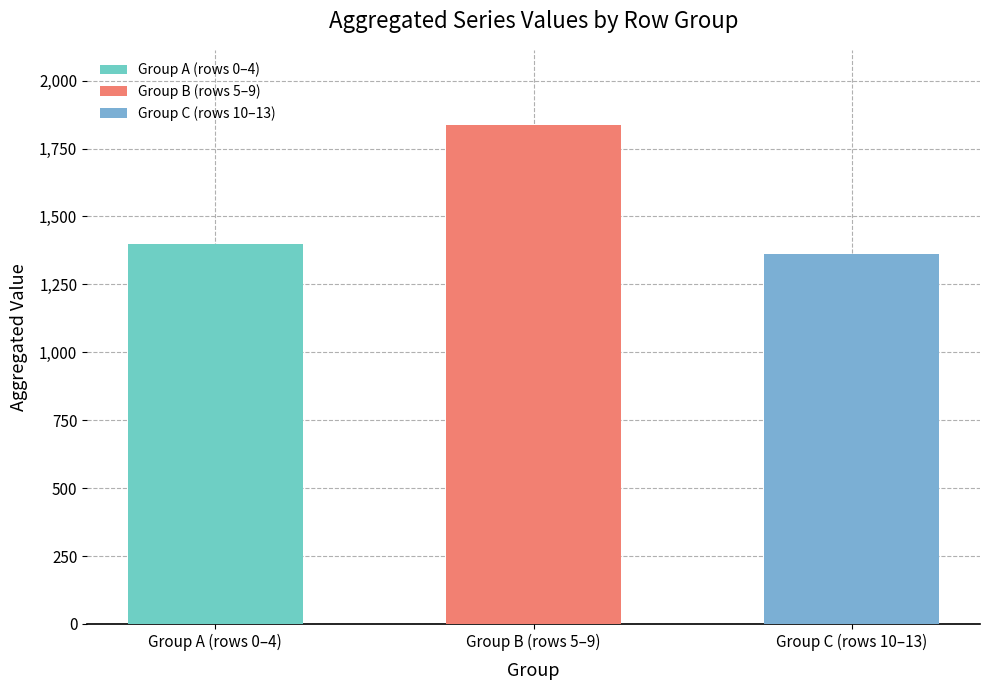

Is it true that the value at Group B (rows 5–9) is 1836.5?

True